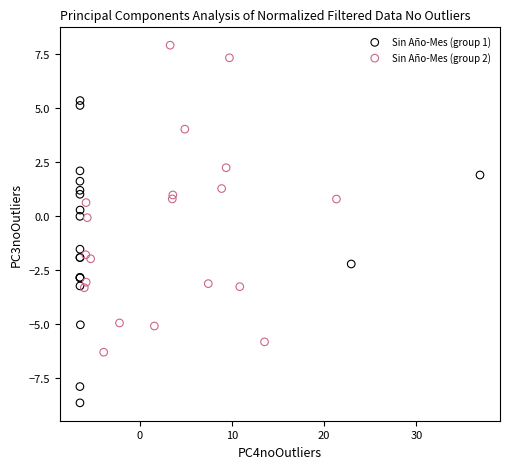

Which series contains the highest Y value?

Sin Año-Mes (group 2)